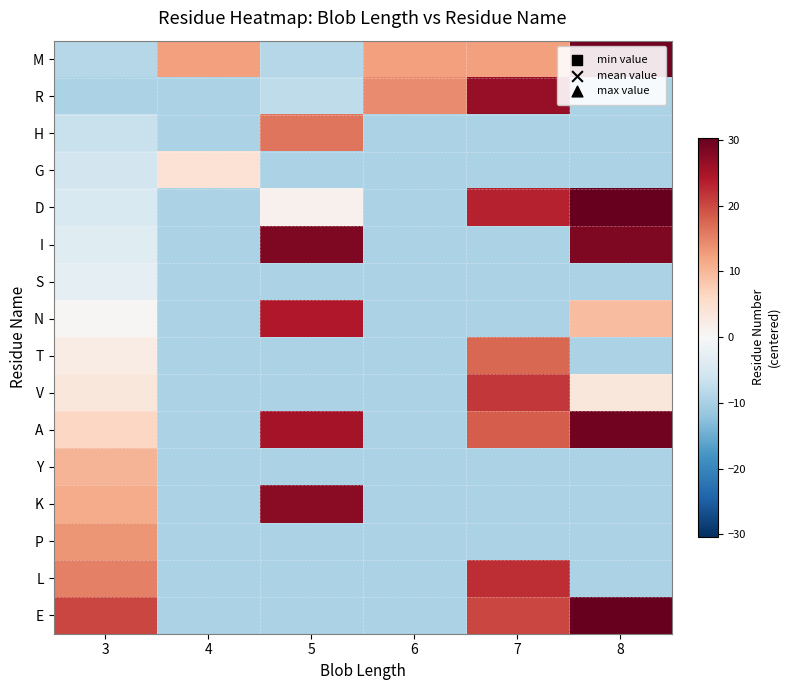

Reading left to right, transcribe all the data shown in this chart.

M: 3=-8.7	4=12.3	5=-8.7	6=12.3	7=12.3	8=29.3
R: 3=-9.7	4=-9.7	5=-7.7	6=14.3	7=26.3	8=-9.7
H: 3=-6.7	4=-9.7	5=16.3	6=-9.7	7=-9.7	8=-9.7
G: 3=-5.7	4=4.3	5=-9.7	6=-9.7	7=-9.7	8=-9.7
D: 3=-4.7	4=-9.7	5=1.3	6=-9.7	7=23.3	8=30.3
I: 3=-3.7	4=-9.7	5=28.3	6=-9.7	7=-9.7	8=28.3
S: 3=-2.7	4=-9.7	5=-9.7	6=-9.7	7=-9.7	8=-9.7
N: 3=0.3	4=-9.7	5=24.3	6=-9.7	7=-9.7	8=9.3
T: 3=2.3	4=-9.7	5=-9.7	6=-9.7	7=17.3	8=-9.7
V: 3=3.3	4=-9.7	5=-9.7	6=-9.7	7=21.3	8=3.3
A: 3=6.3	4=-9.7	5=25.3	6=-9.7	7=18.3	8=29.3
Y: 3=10.3	4=-9.7	5=-9.7	6=-9.7	7=-9.7	8=-9.7
K: 3=11.3	4=-9.7	5=27.3	6=-9.7	7=-9.7	8=-9.7
P: 3=13.3	4=-9.7	5=-9.7	6=-9.7	7=-9.7	8=-9.7
L: 3=15.3	4=-9.7	5=-9.7	6=-9.7	7=22.3	8=-9.7
E: 3=20.3	4=-9.7	5=-9.7	6=-9.7	7=20.3	8=30.3